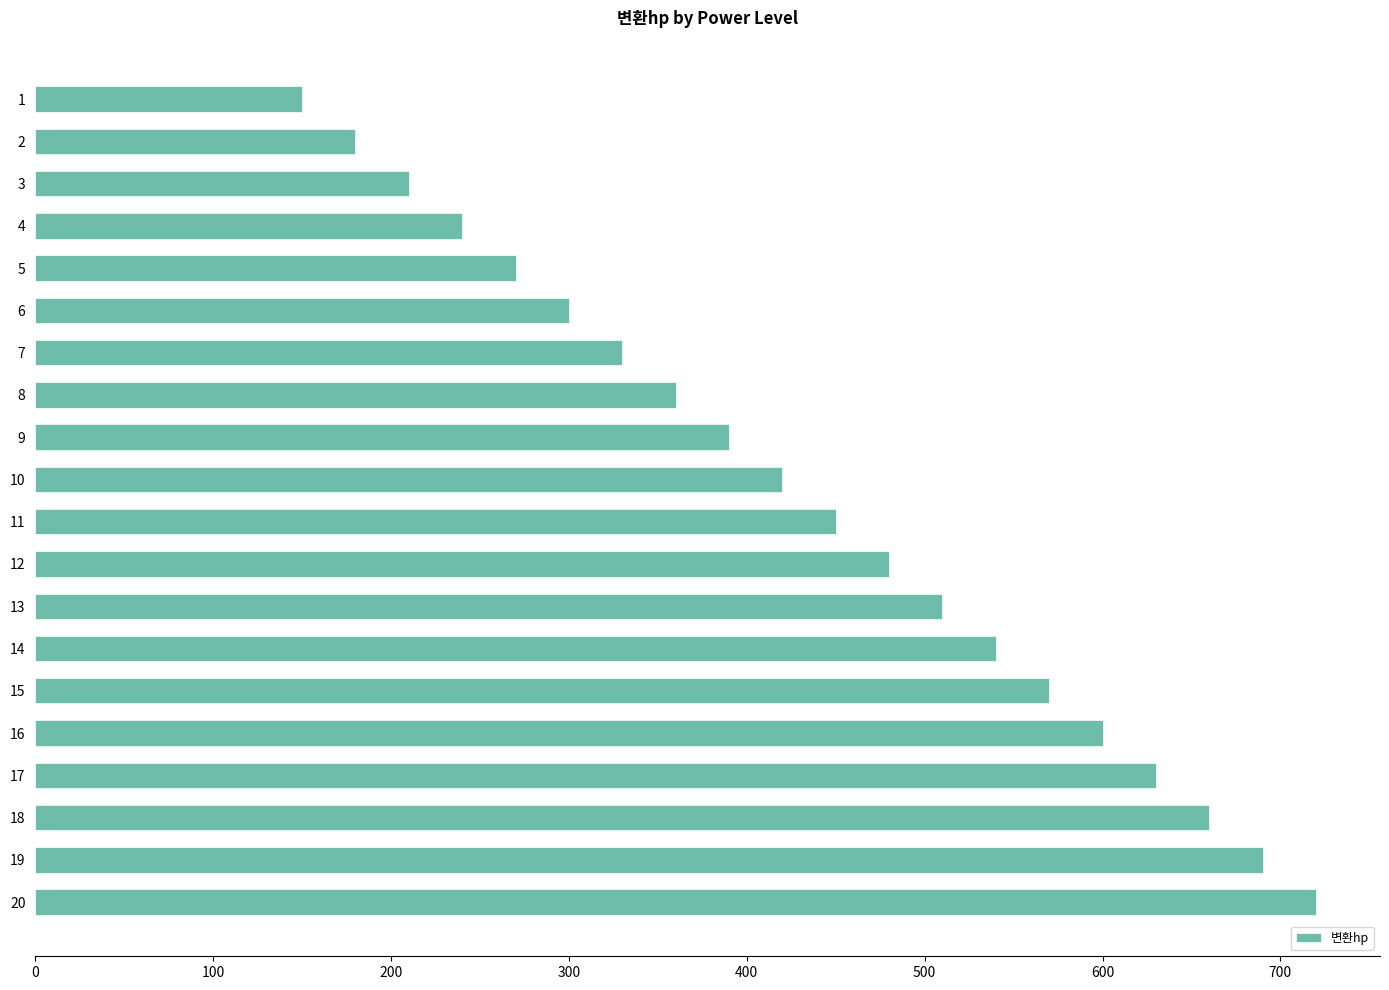

Rank the categories by value from highest to lowest.

20, 19, 18, 17, 16, 15, 14, 13, 12, 11, 10, 9, 8, 7, 6, 5, 4, 3, 2, 1